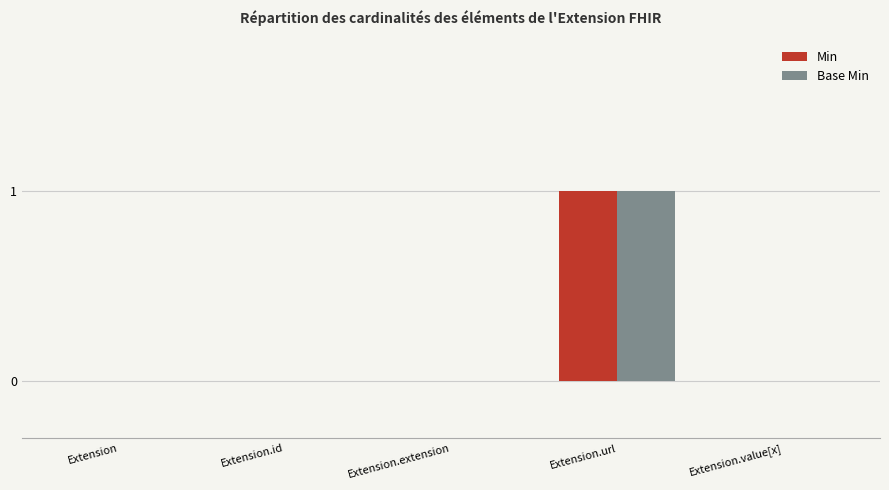

How many distinct data groups are displayed?

2